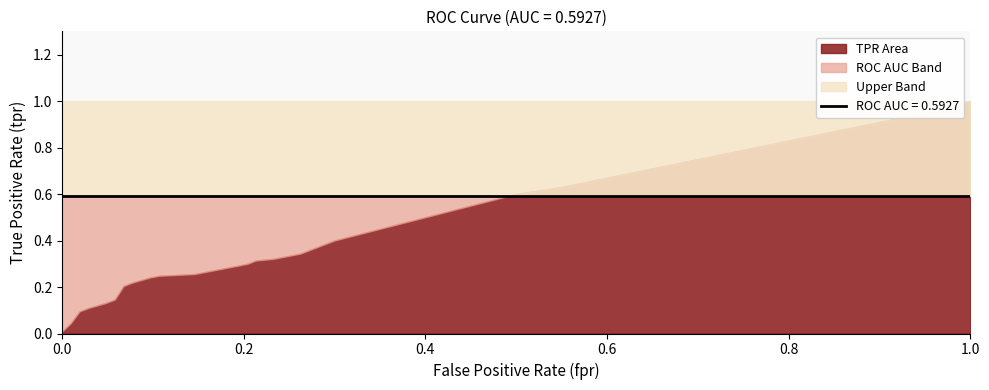

Reading left to right, what are all the values shown in this chart?

fpr: 0.0	0.0	0.0	0.0	0.0	0.1	0.1	0.1	0.1	0.1	0.1	0.2	0.2	0.2	0.2	0.2	0.2	0.2	0.3	0.3	0.3	0.3	0.4	0.5	0.5	0.6	0.6	0.7	0.7	0.8	0.8	0.8	0.9	0.9	1.0
tpr: 0.0	0.0	0.1	0.1	0.1	0.1	0.2	0.2	0.2	0.2	0.3	0.3	0.3	0.3	0.3	0.3	0.3	0.3	0.3	0.3	0.4	0.5	0.5	0.6	0.6	0.6	0.7	0.7	0.8	0.8	0.8	0.9	0.9	0.9	1.0
roc_auc: 0.6	0.6	0.6	0.6	0.6	0.6	0.6	0.6	0.6	0.6	0.6	0.6	0.6	0.6	0.6	0.6	0.6	0.6	0.6	0.6	0.6	0.6	0.6	0.6	0.6	0.6	0.6	0.6	0.6	0.6	0.6	0.6	0.6	0.6	0.6